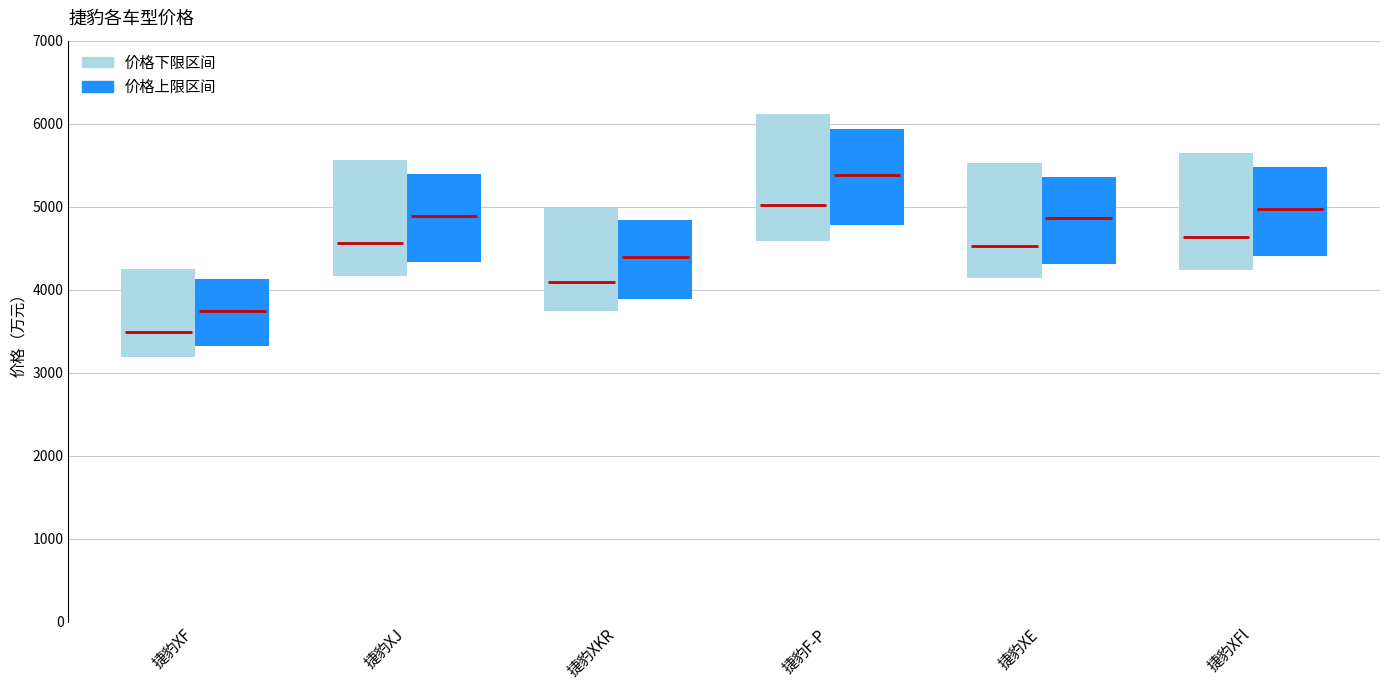

At which label does 价格下限区间 reach its minimum?

捷豹XF